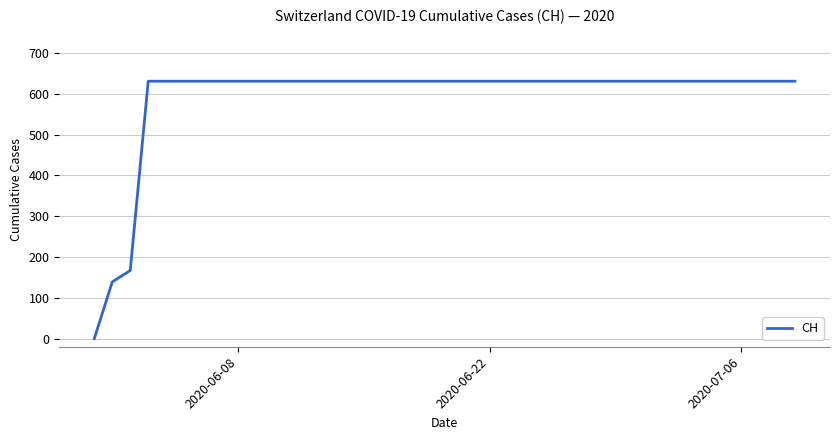

What is the difference between the maximum and minimum values?

631